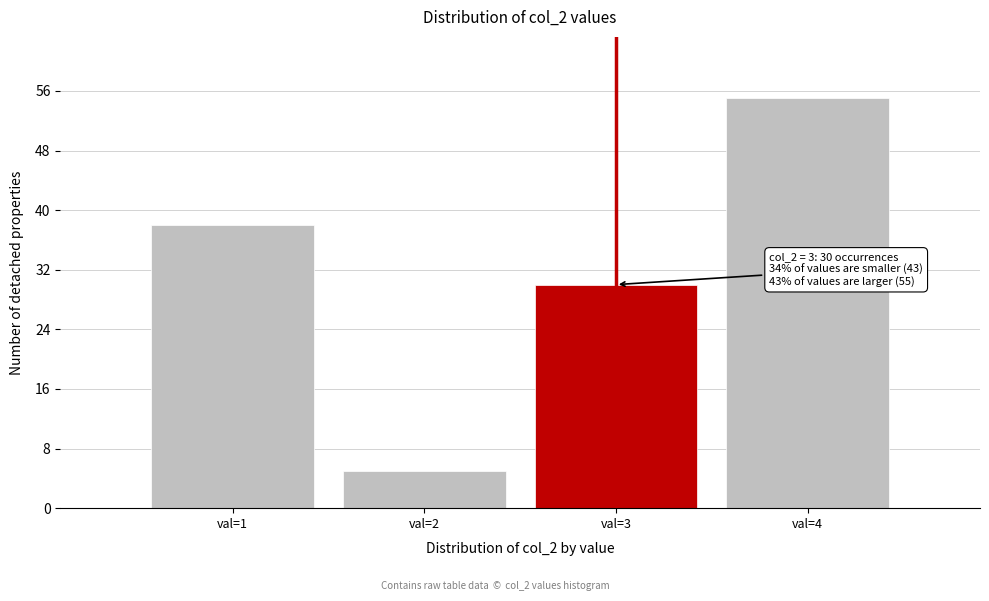

Reading left to right, what are all the values shown in this chart?

val=1=38	val=2=5	val=3=30	val=4=55